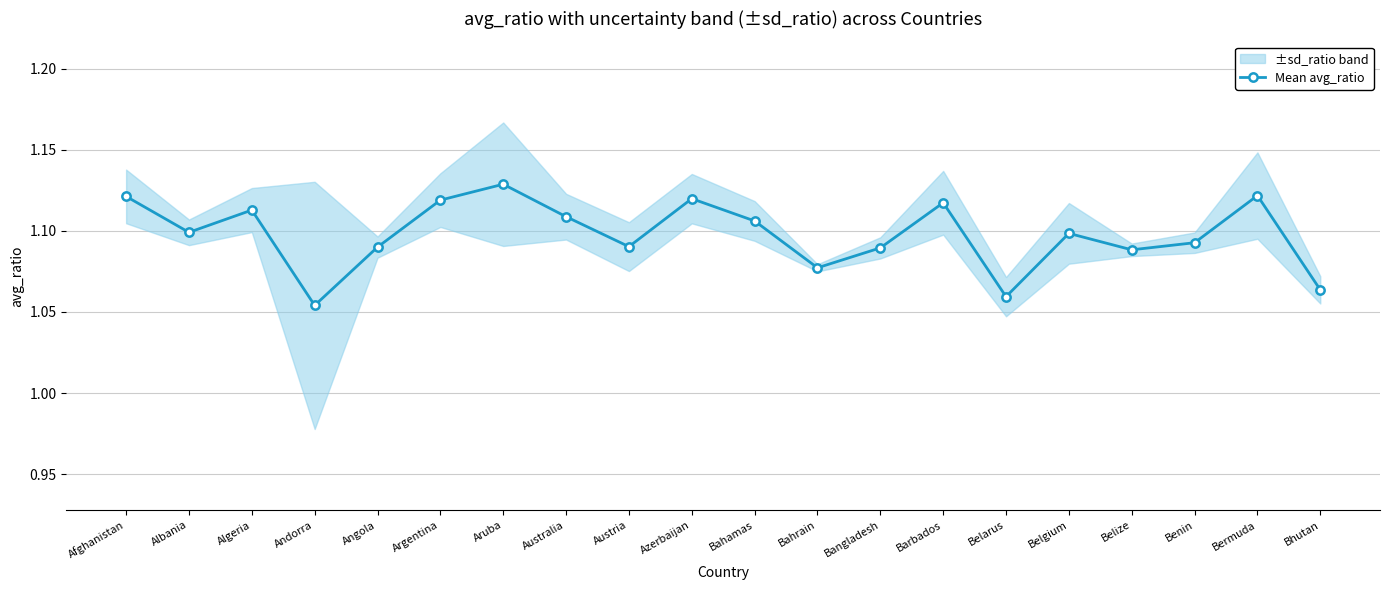

What is the greatest value displayed?

1.1